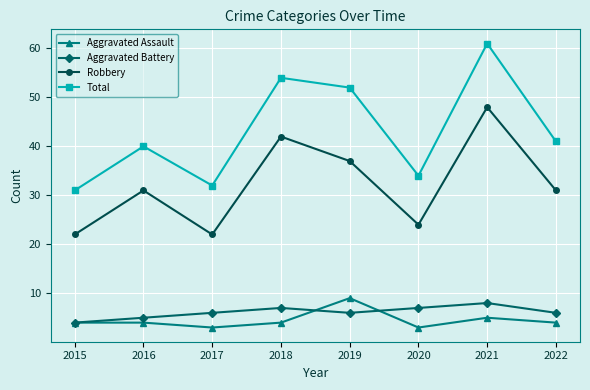

How many values in the Total series are below 41?

4